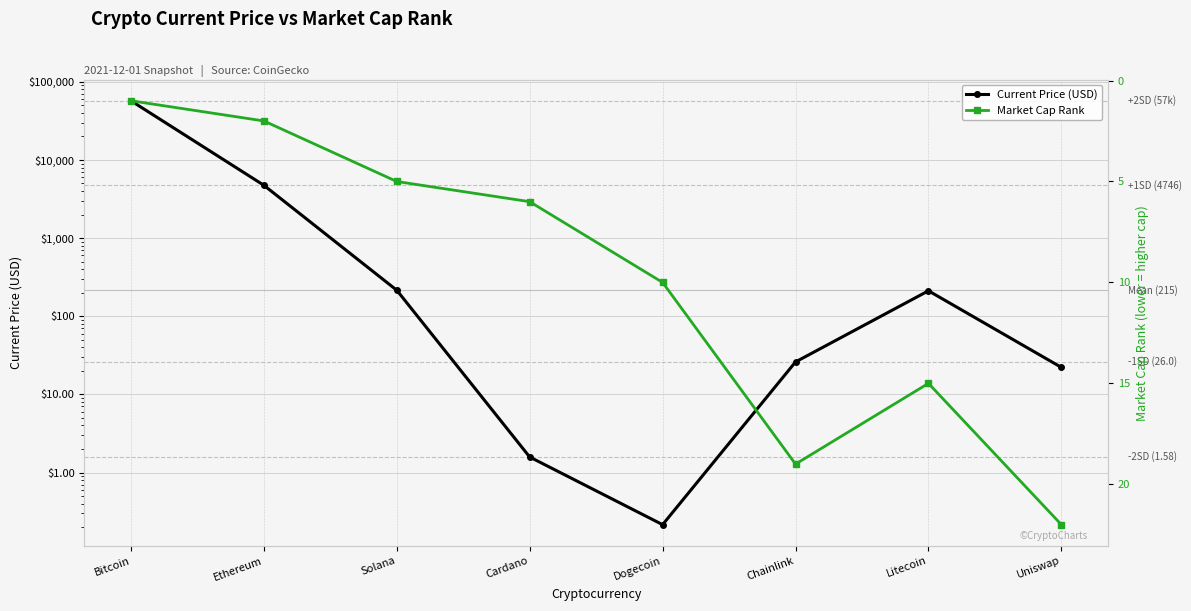

What are all the series names shown in the legend?

Current Price (USD), Market Cap Rank